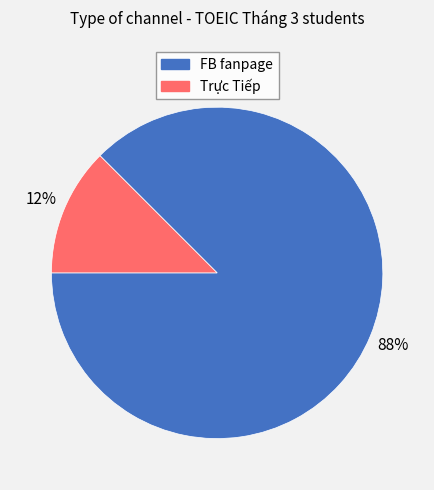

The Trực Tiếp slice represents 2% of the pie. True or false?

False